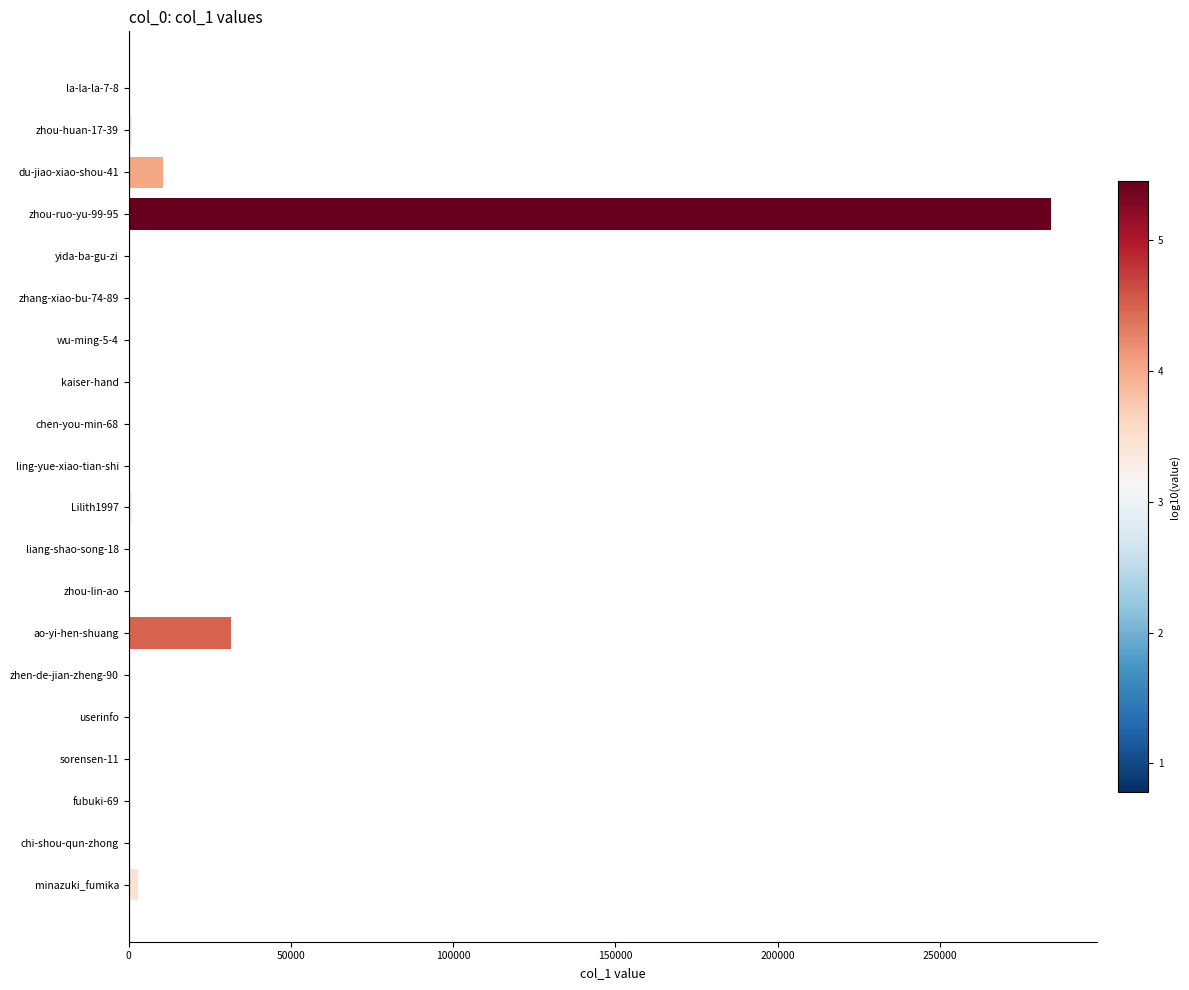

What is the maximum value shown in the chart?

284264